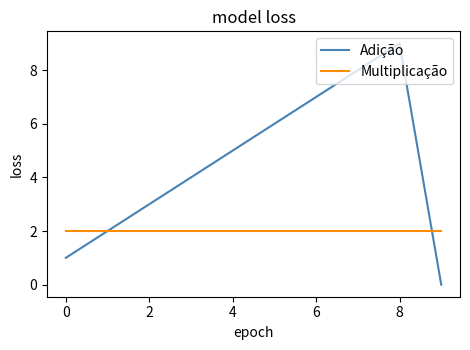

What are all the series names shown in the legend?

Adição, Multiplicação